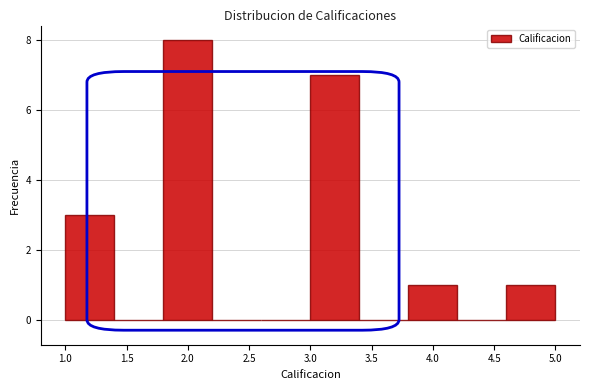

Which range on the x-axis has the tallest bar?

1.8 to 2.2